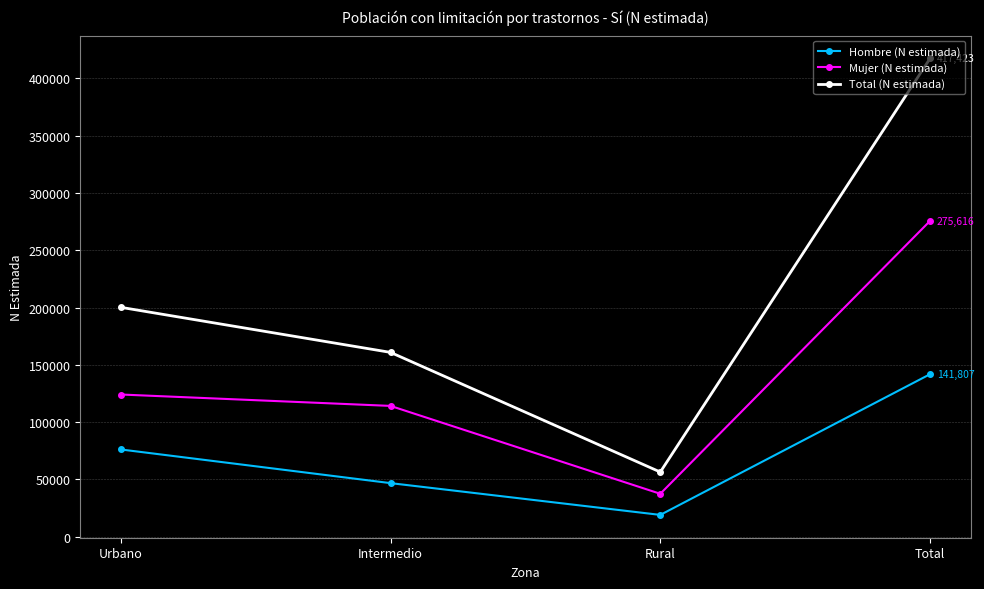

How many series are shown in this chart?

3